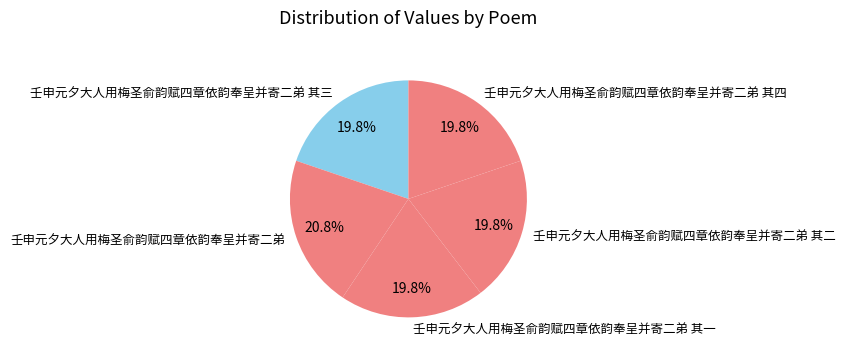

What percentage do 壬申元夕大人用梅圣俞韵赋四章依韵奉呈并寄二弟 and 壬申元夕大人用梅圣俞韵赋四章依韵奉呈并寄二弟 其二 together represent?

40.6%